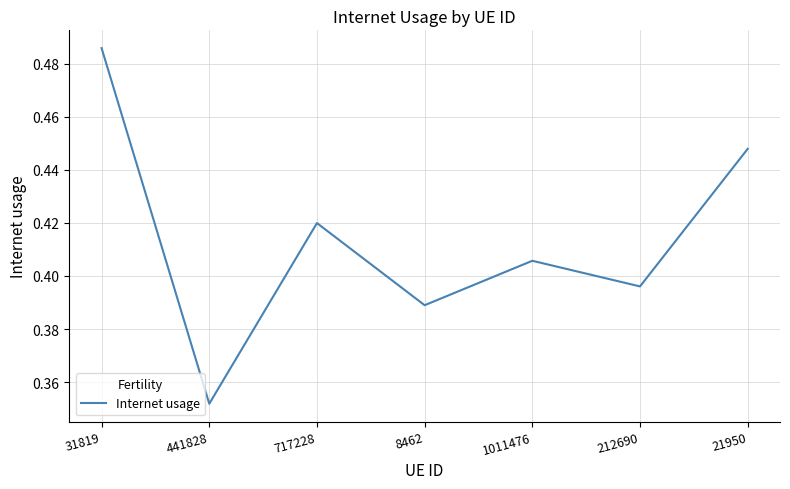

Where is the first local minimum?

441828